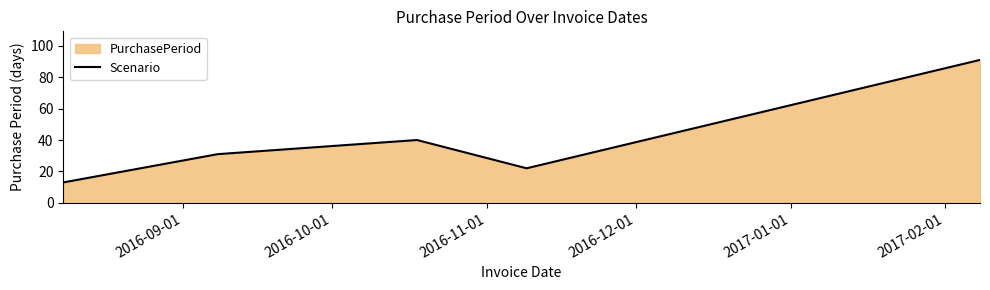

Reading left to right, what are all the values shown in this chart?

13	31	40	22	91